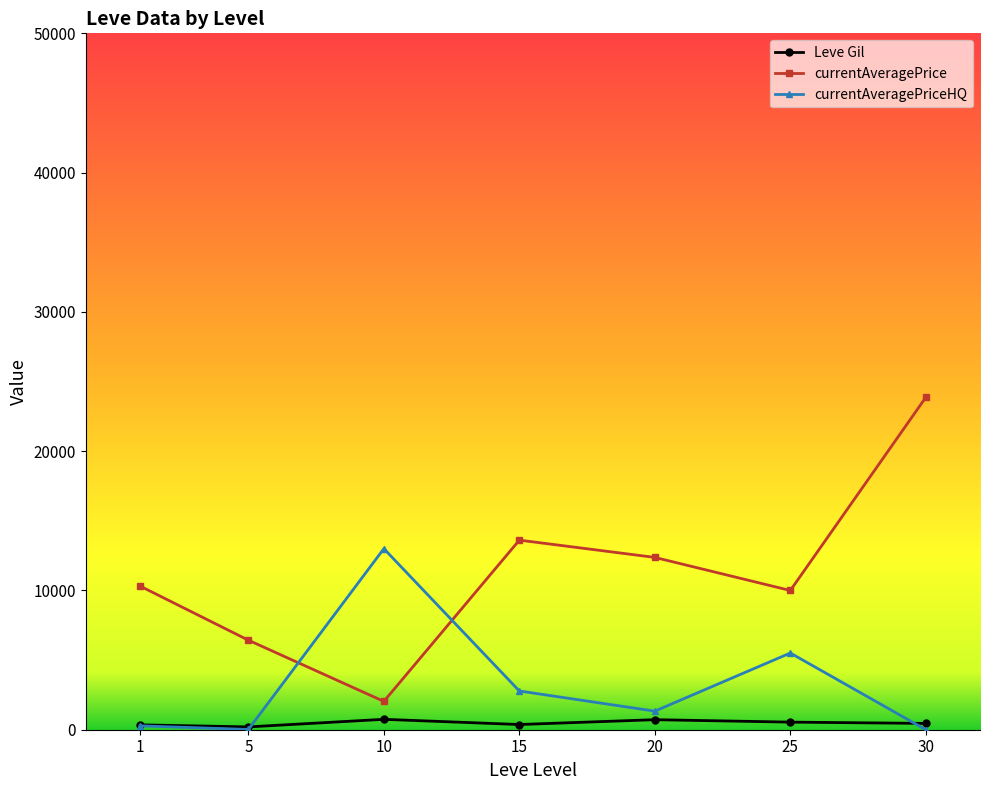

What are all the series names shown in the legend?

Leve Gil, currentAveragePrice, currentAveragePriceHQ